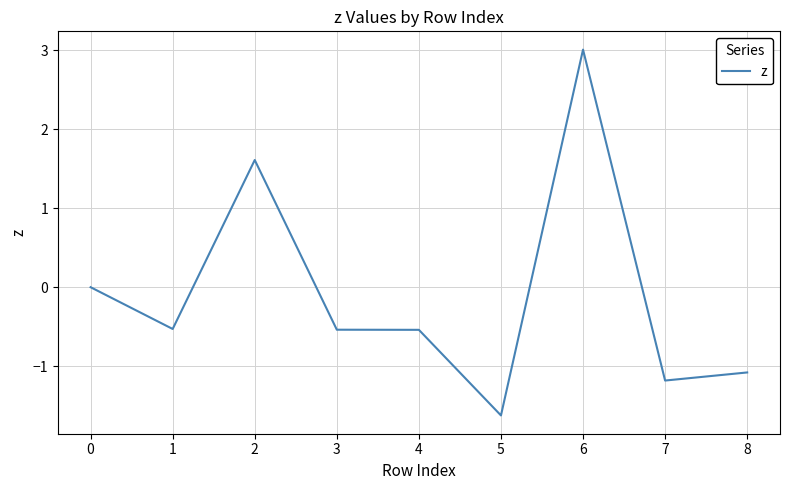

Reading left to right, what are all the values shown in this chart?

0.0	-0.5	1.6	-0.5	-0.5	-1.6	3.0	-1.2	-1.1